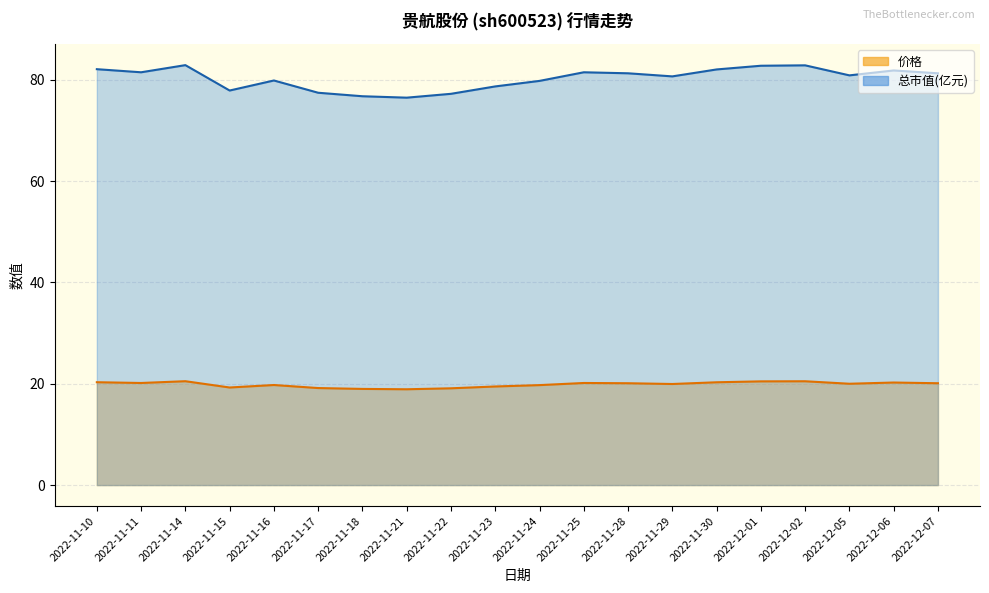

Between 2022-11-10 and 2022-12-06, which is larger?

2022-11-10